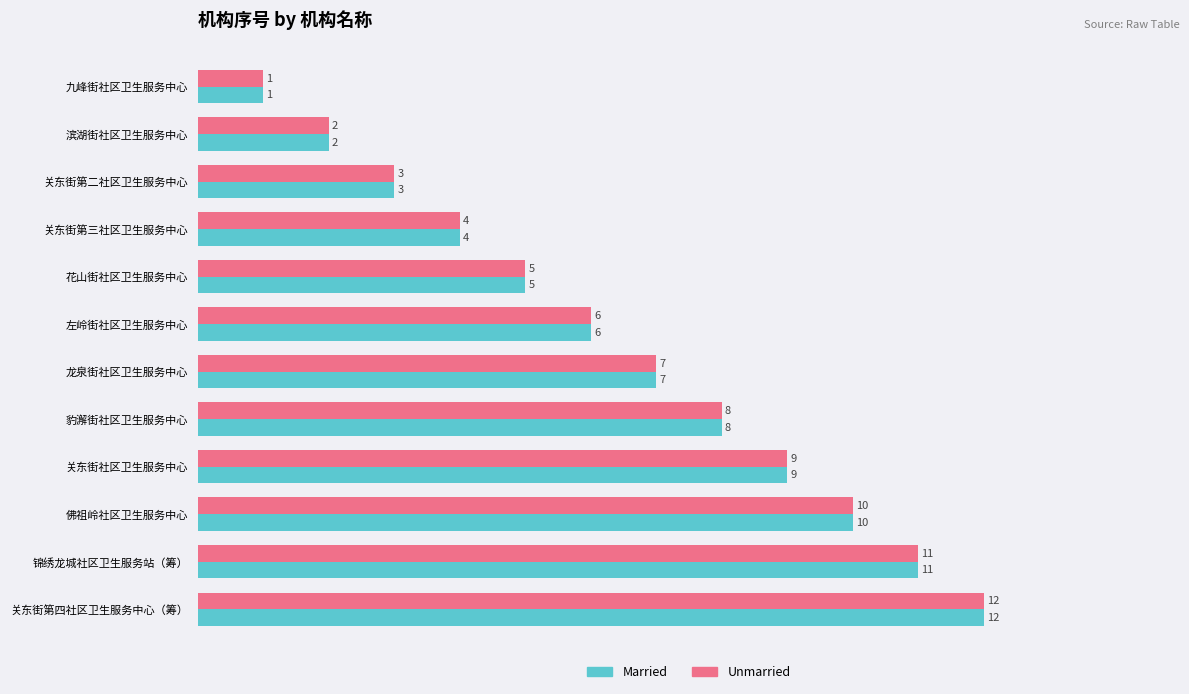

At which category is the sum across all series the highest?

关东街第四社区卫生服务中心（筹）